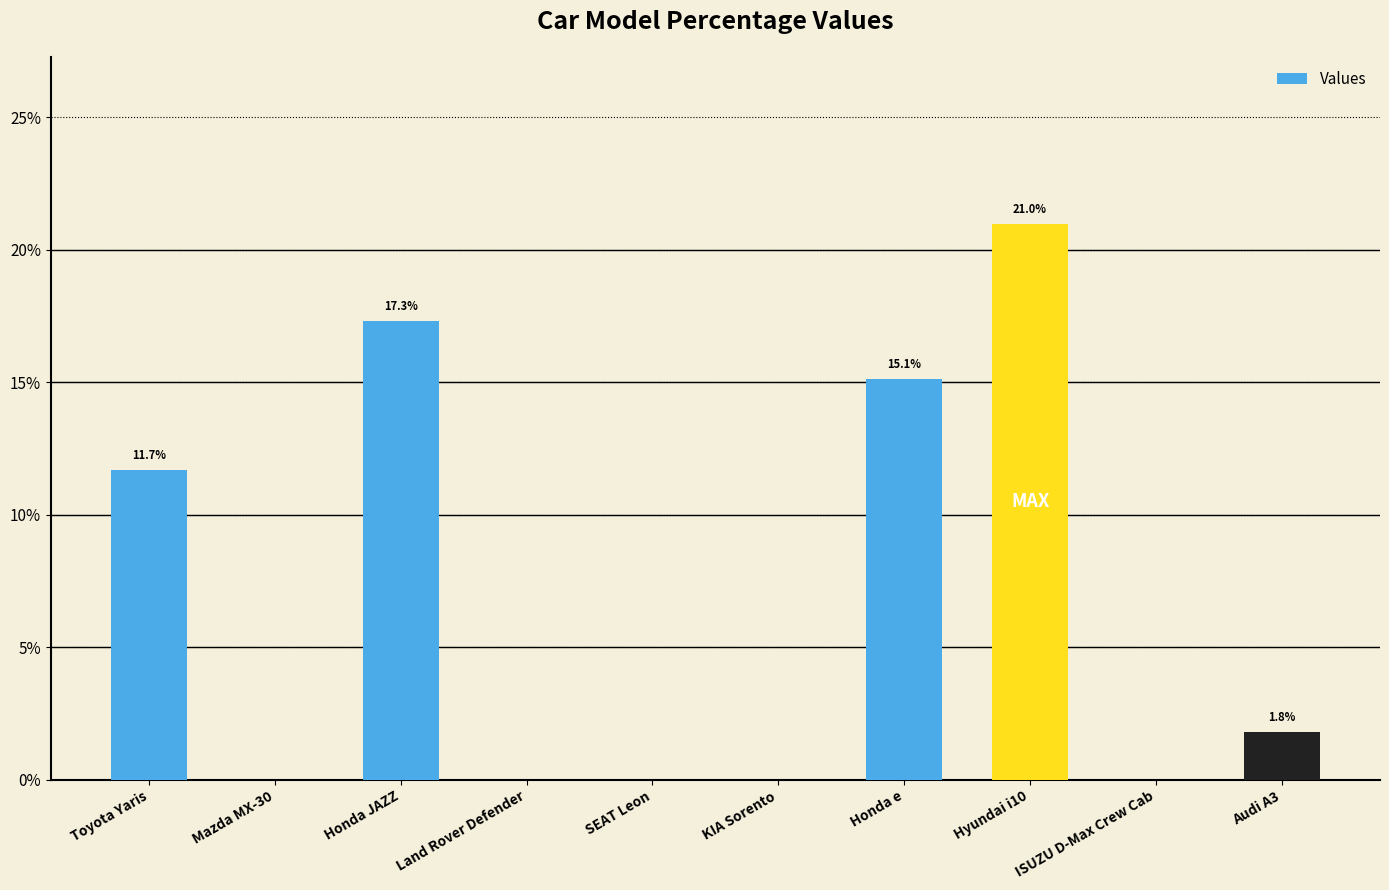

At which label does the data first exceed 1?

Toyota Yaris